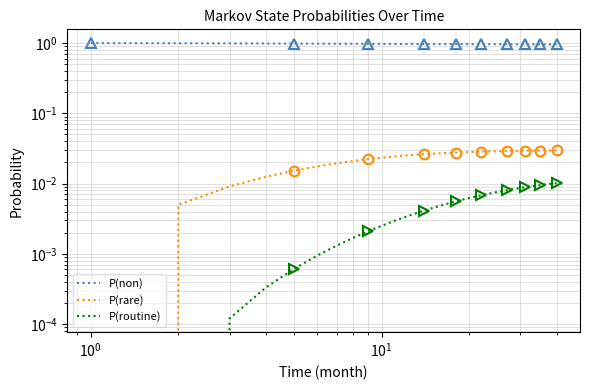

What is the value of the P(non) point at the 22nd from the left?

1.0